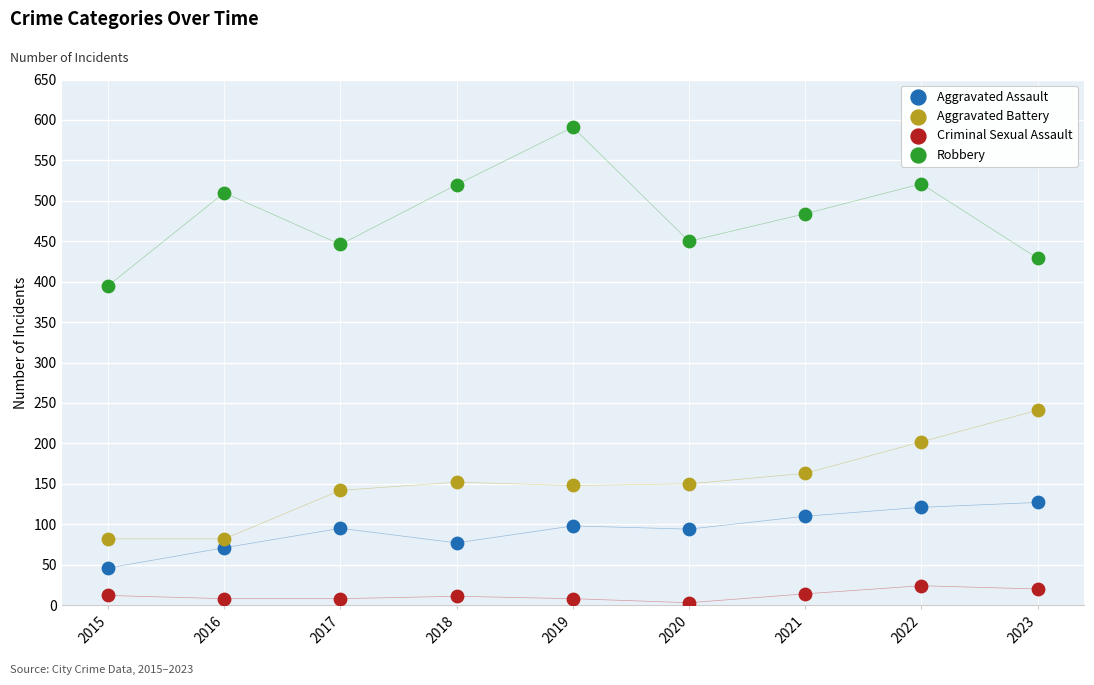

Across all data points, what is the range of Y values (max minus min)?

588